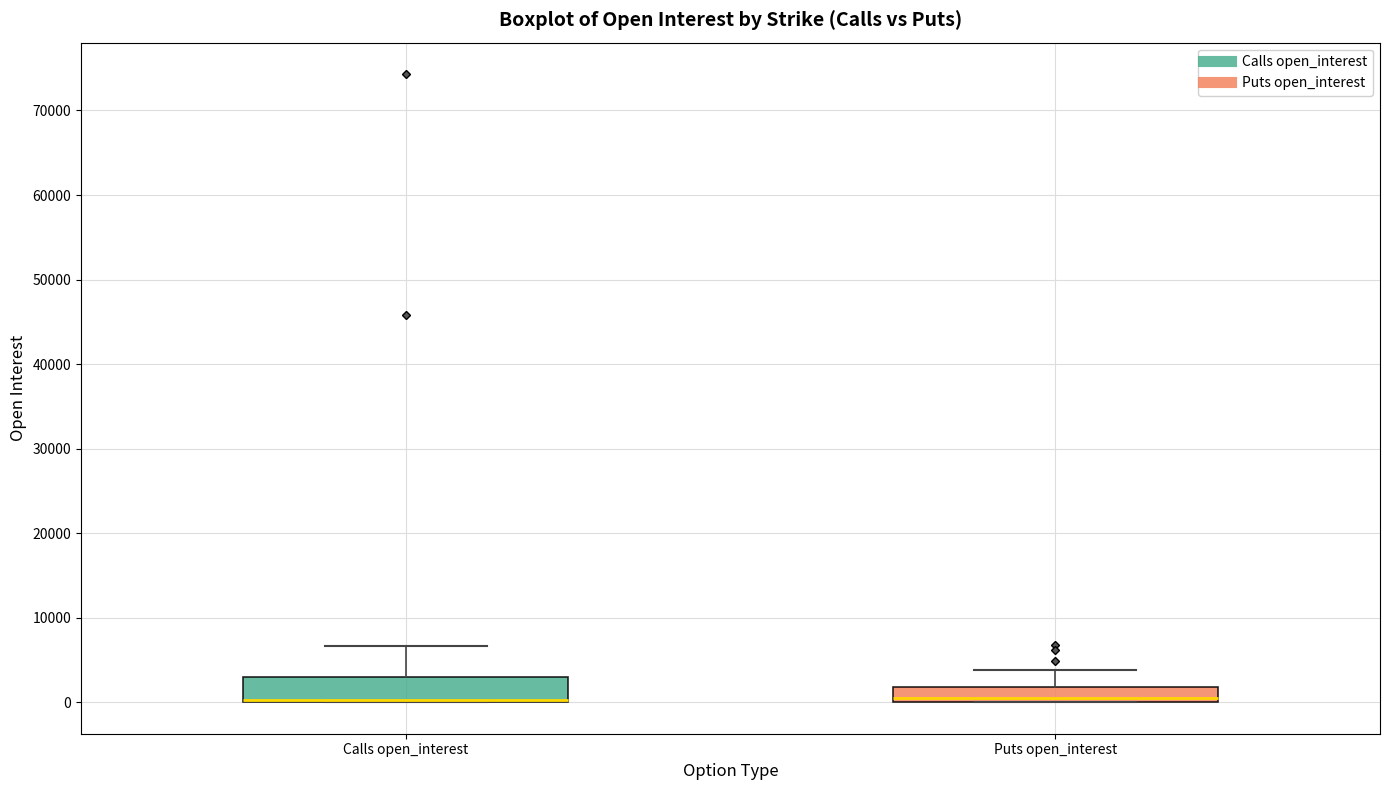

Where is the lower edge of the box for Calls open_interest on the y-axis? The values are not printed on the chart, so give them approximately, as read against the axis.

0